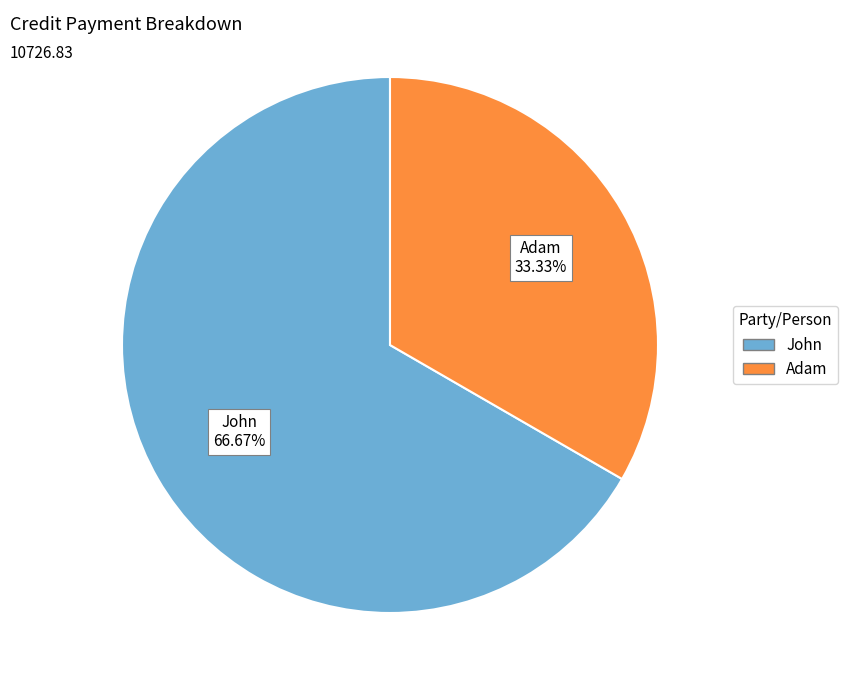

Combined, do John and Adam account for over 50%?

Yes